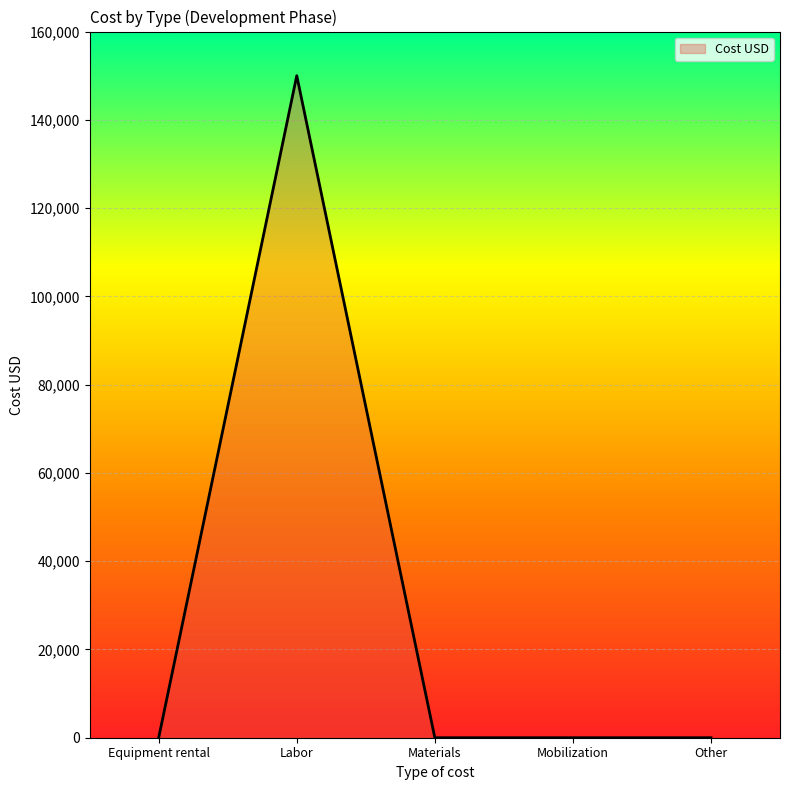

Reading right to left, transcribe all the data shown in this chart.

0	0	0	150000	0